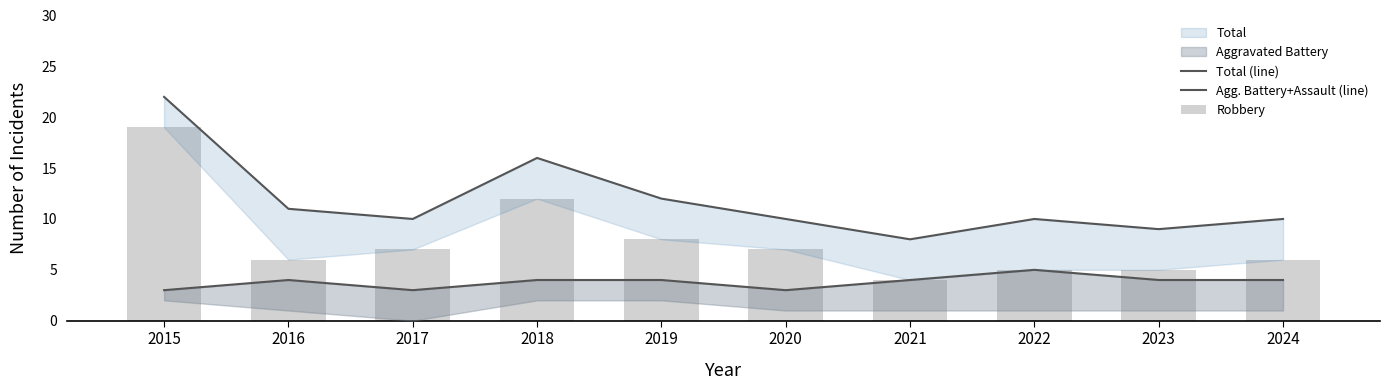

What is the value of the Agg. Battery+Assault (line) bar at the 3rd from the left?

3